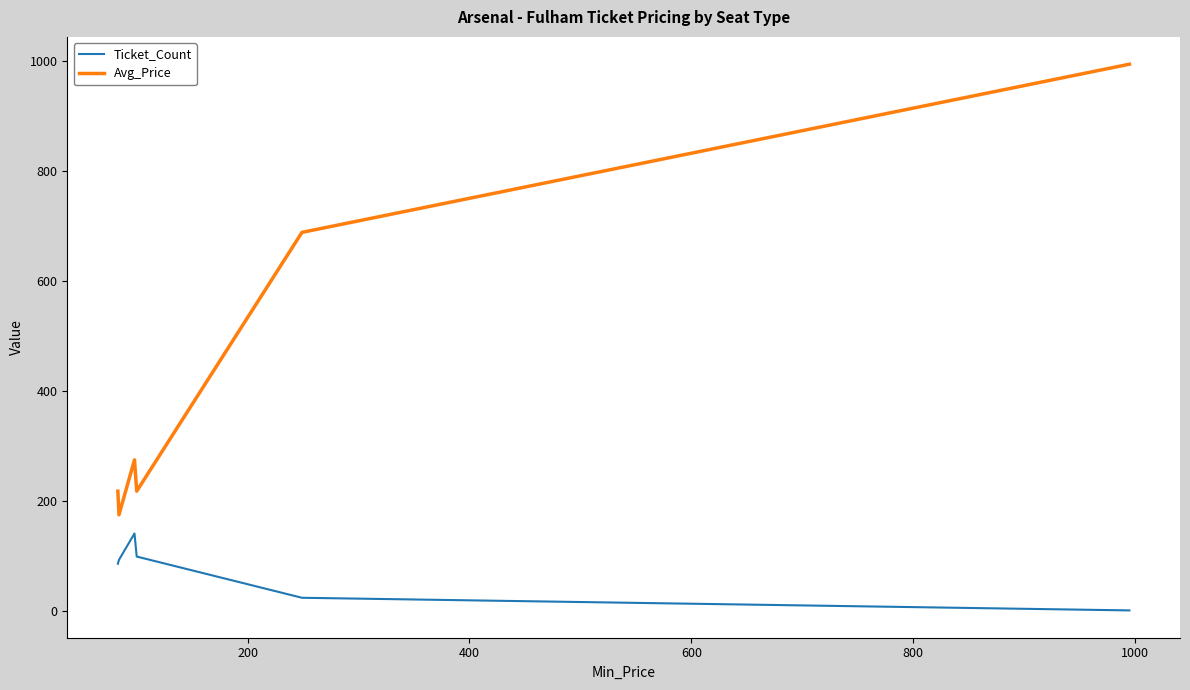

List the series in order of their overall mean, highest first.

Avg_Price, Ticket_Count